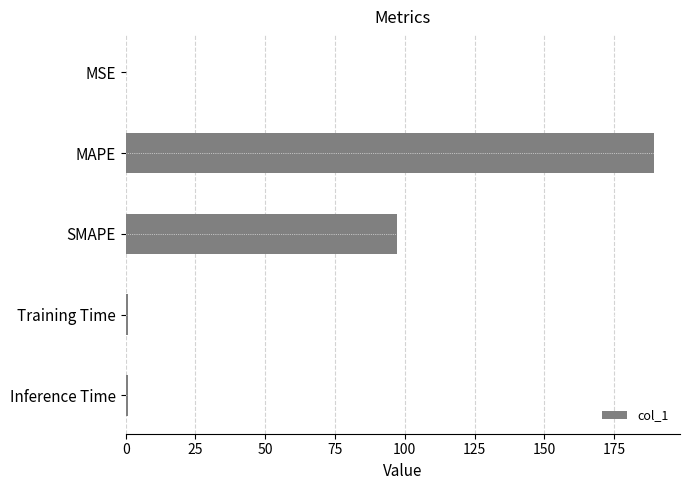

Which has a higher value, MSE or SMAPE?

SMAPE